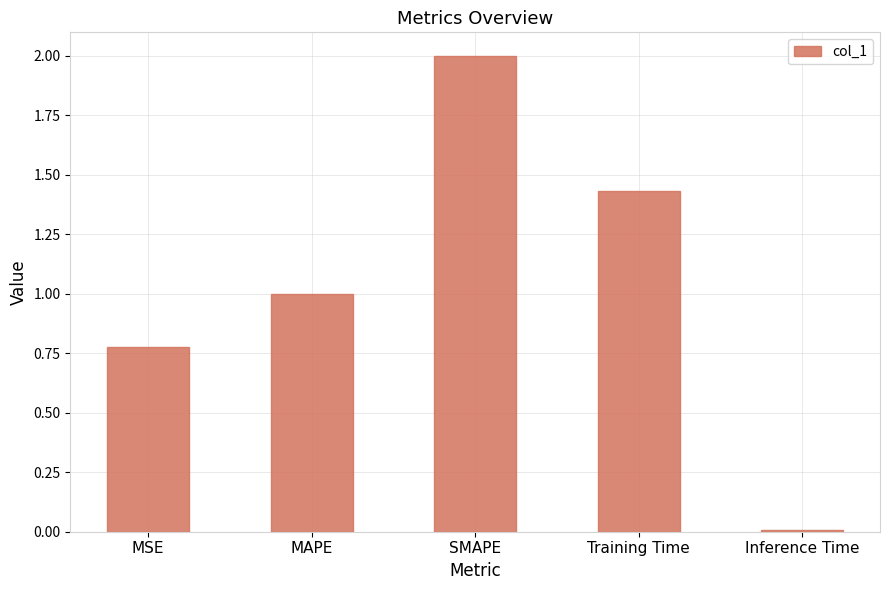

Is it true that the value at SMAPE is 0.5?

False